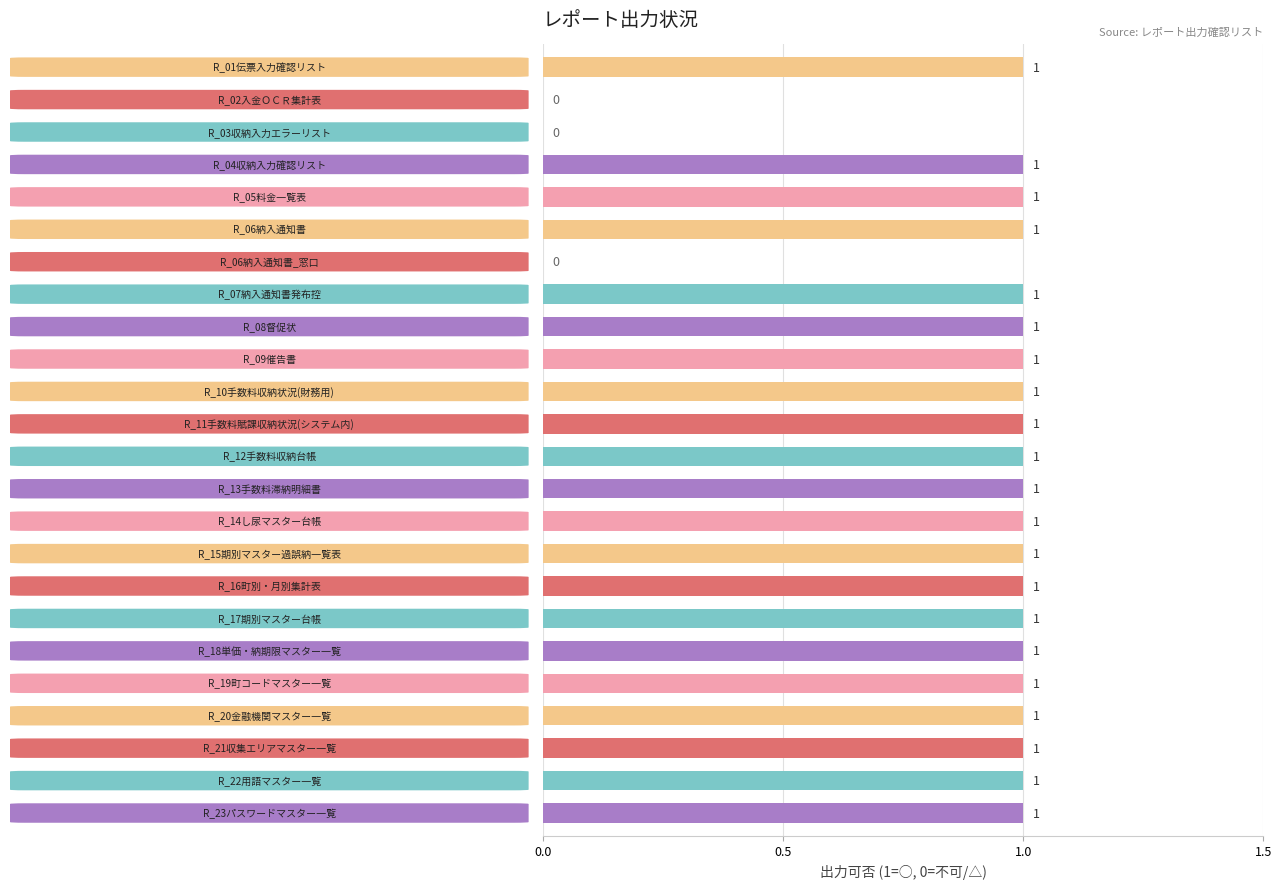

What is the sum of all values?

21